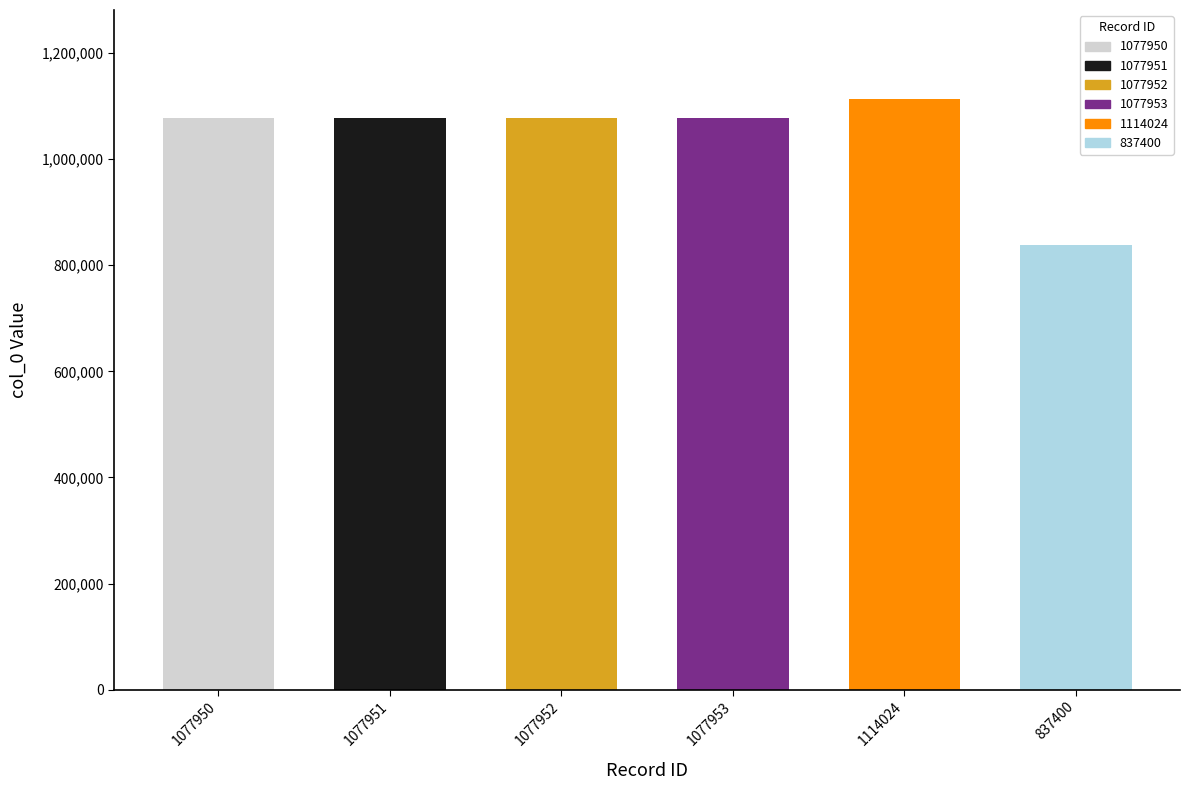

What is the label of the 6th bar from the left?

837400